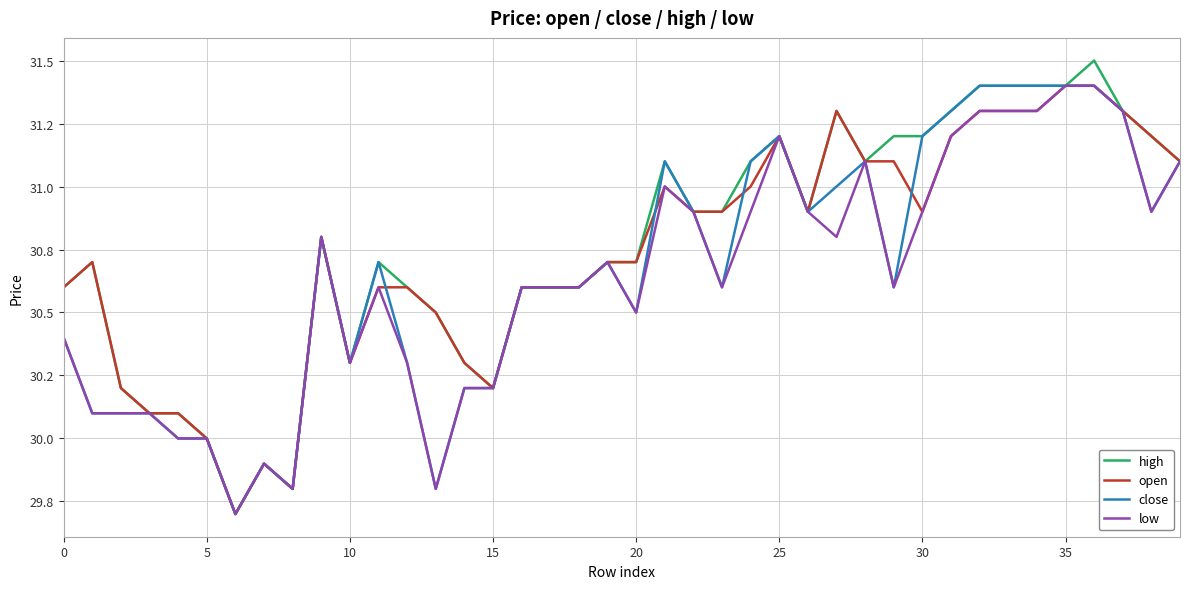

What is the minimum value for close?

29.7